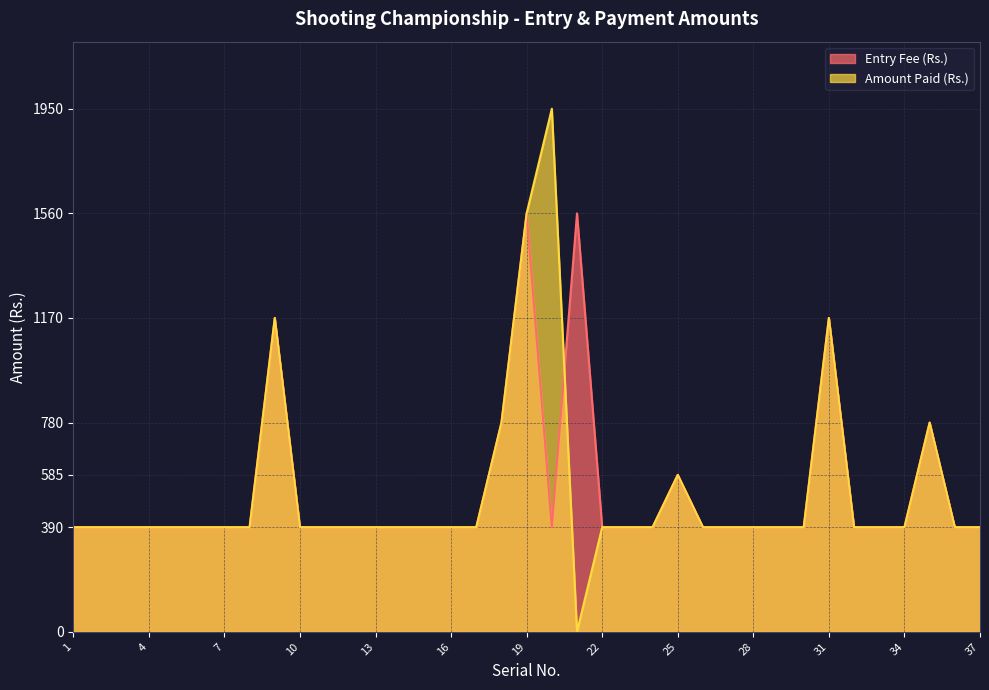

Rank the categories by Amount Paid (Rs.) value from lowest to highest.

21, 1, 2, 3, 4, 5, 6, 7, 8, 10, 11, 12, 13, 14, 15, 16, 17, 22, 23, 24, 26, 27, 28, 29, 30, 32, 33, 34, 36, 37, 25, 18, 35, 9, 31, 19, 20